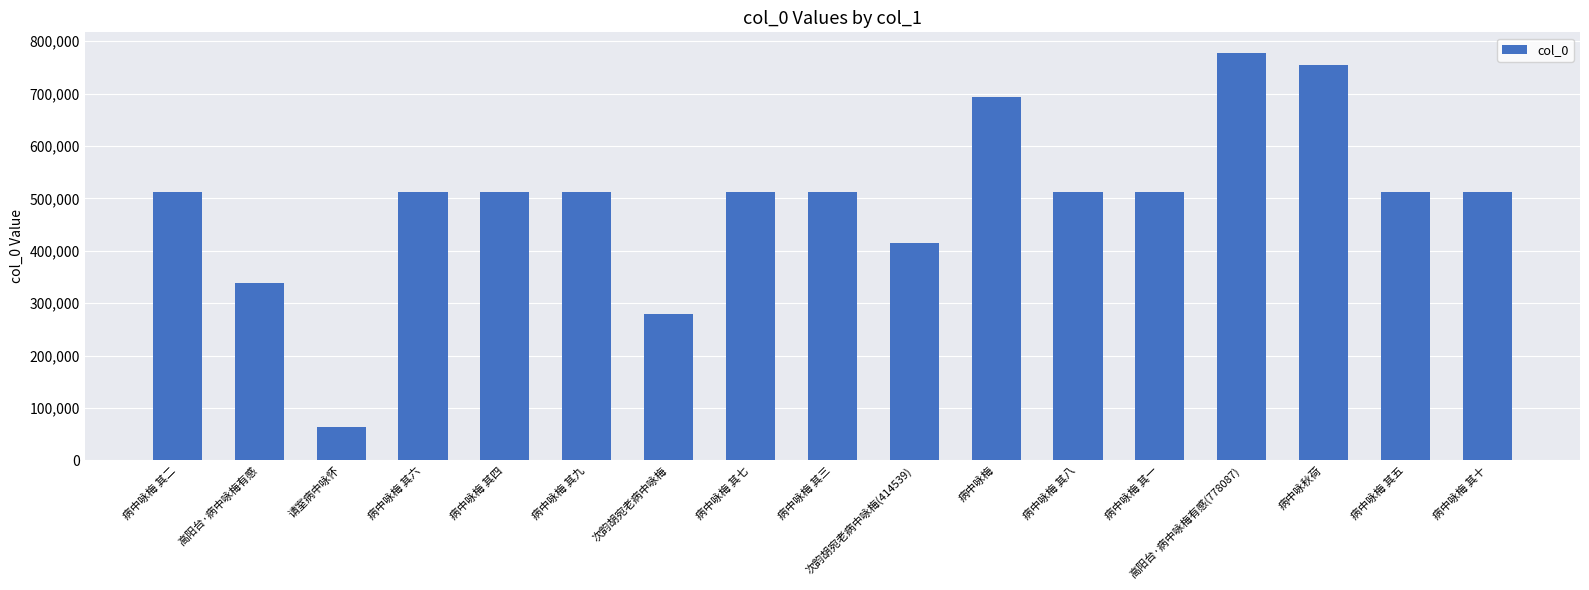

How many data points are less than 511573?

8